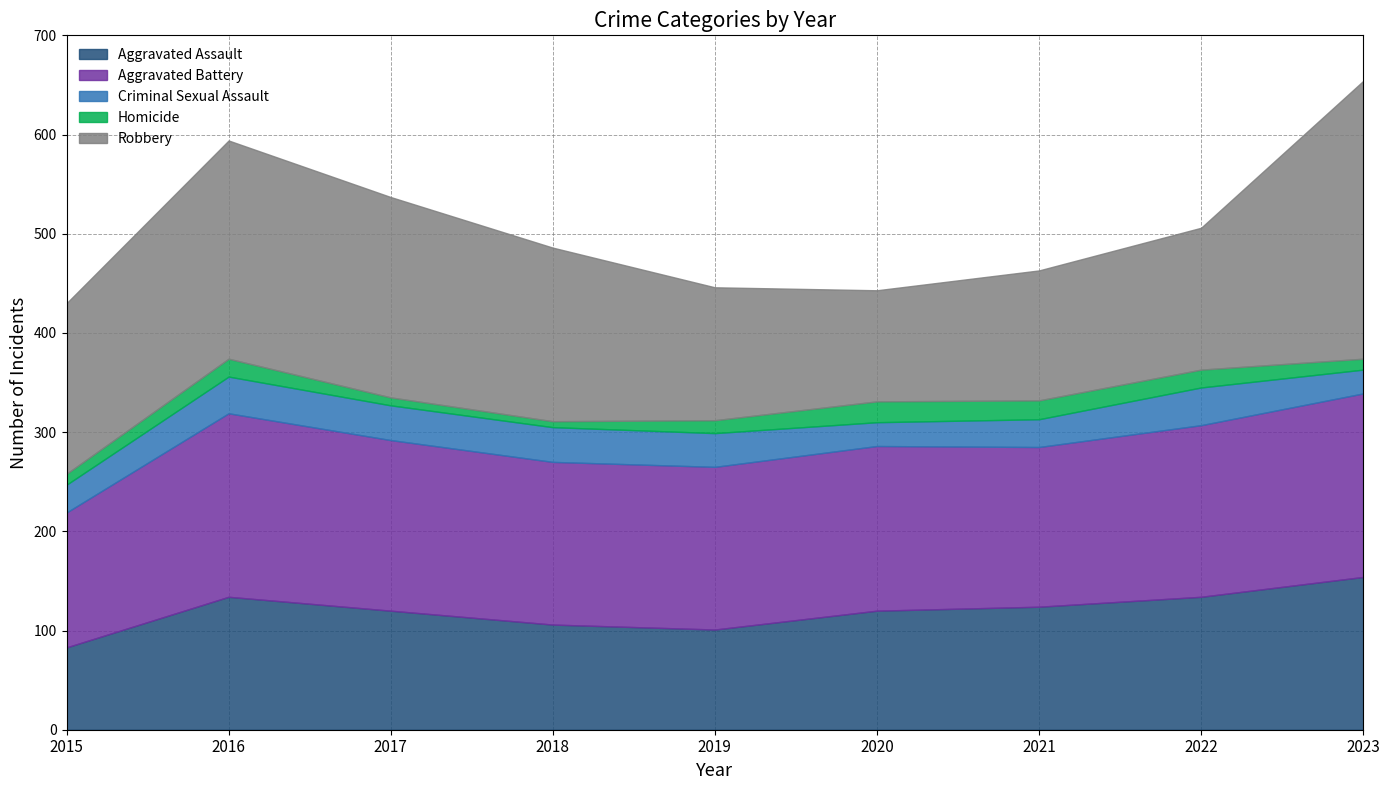

What is the difference between the second highest and second lowest values in the Criminal Sexual Assault series?

13